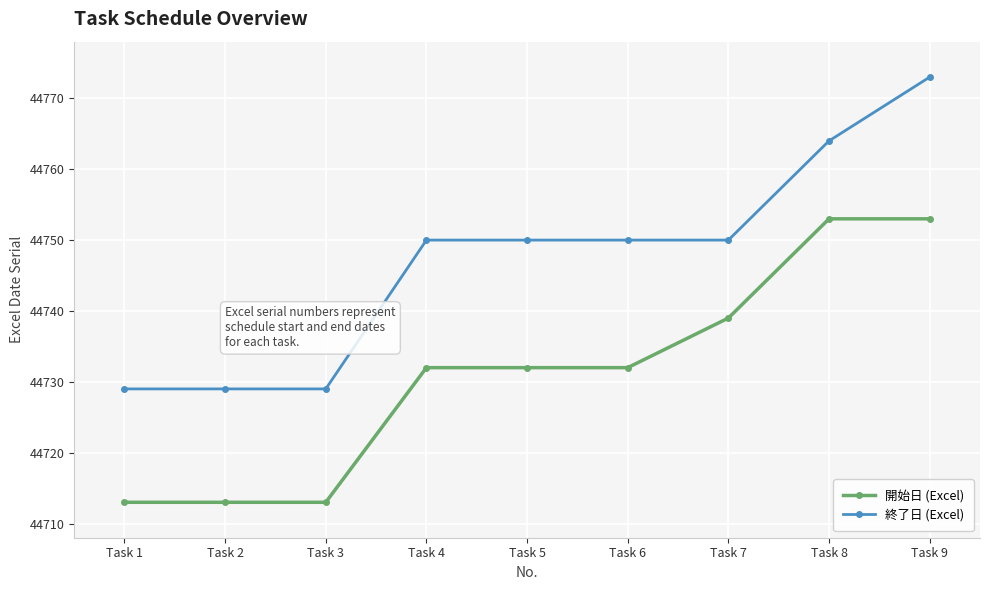

What is the value of the 終了日 (Excel) point at the 3rd from the left?

44729